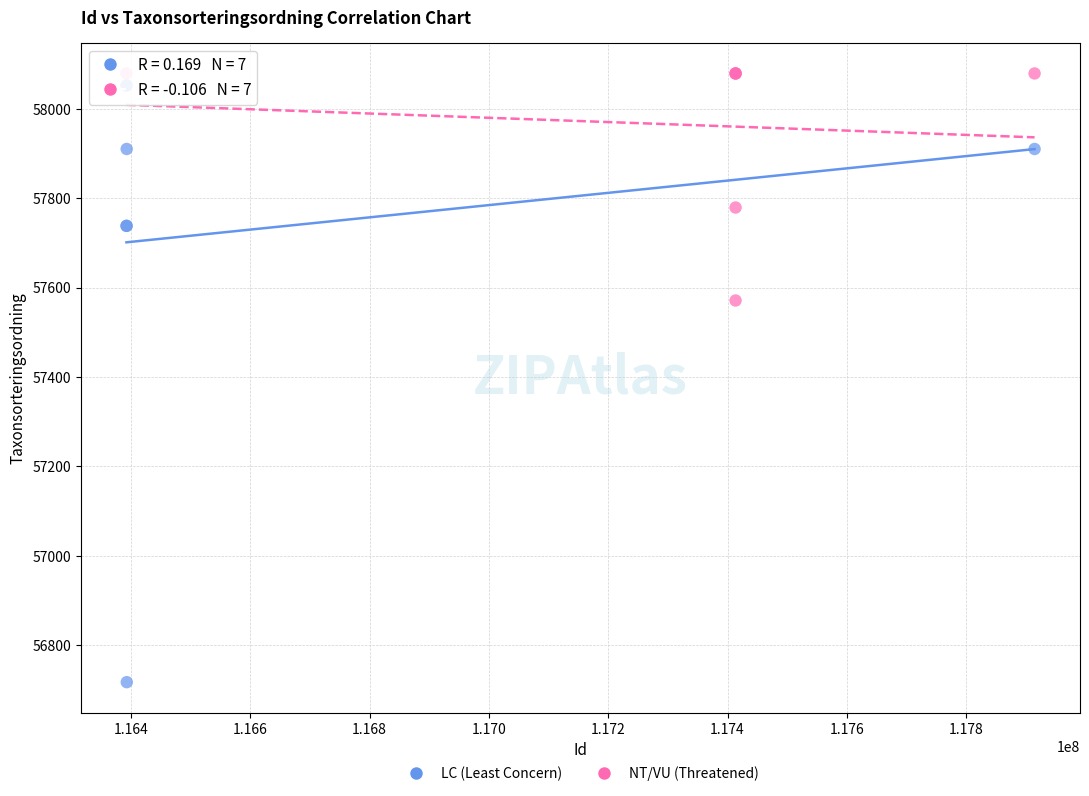

Which series has the largest Y range (max minus min)?

LC (Least Concern)